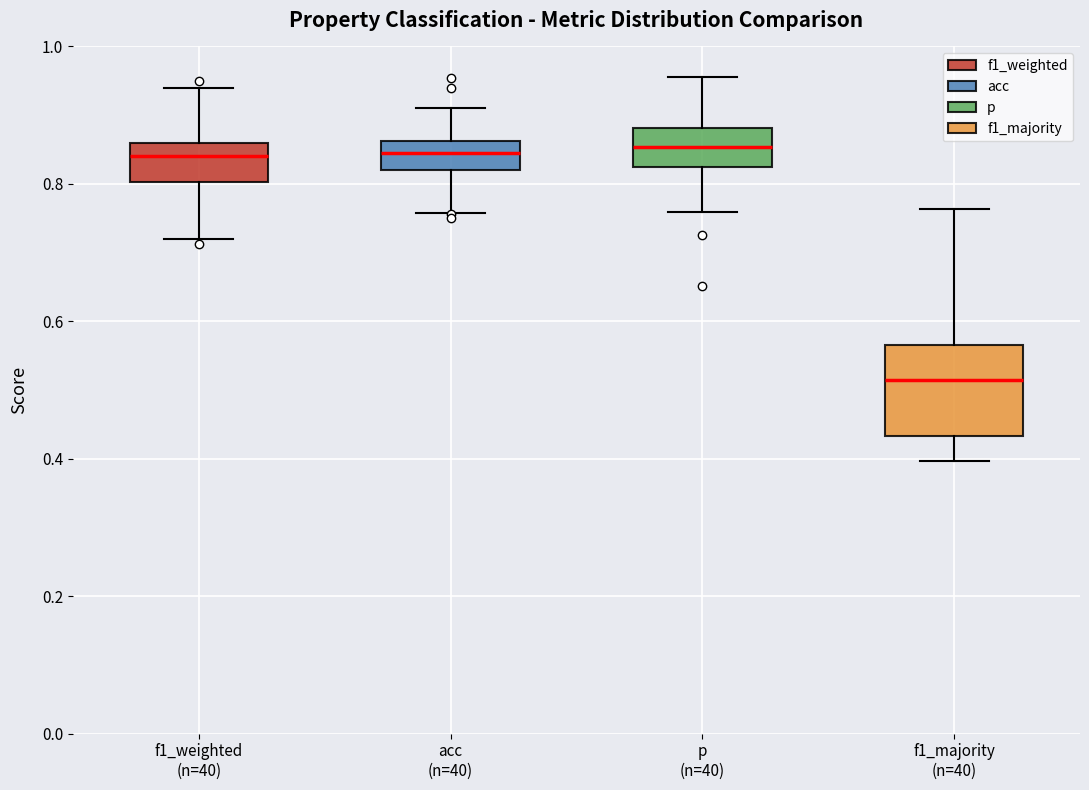

Reading left to right, read every box against the y-axis: the position of its median line, the range the box covers, and the ends of its whiskers. The values are not printed on the chart, so give them approximately, as read against the axis.

f1_weighted (n=40): median 0.84, box 0.80 to 0.86, whiskers 0.72 to 0.94
acc (n=40): median 0.84, box 0.82 to 0.86, whiskers 0.76 to 0.92
p (n=40): median 0.86, box 0.82 to 0.88, whiskers 0.76 to 0.96
f1_majority (n=40): median 0.52, box 0.44 to 0.56, whiskers 0.40 to 0.76